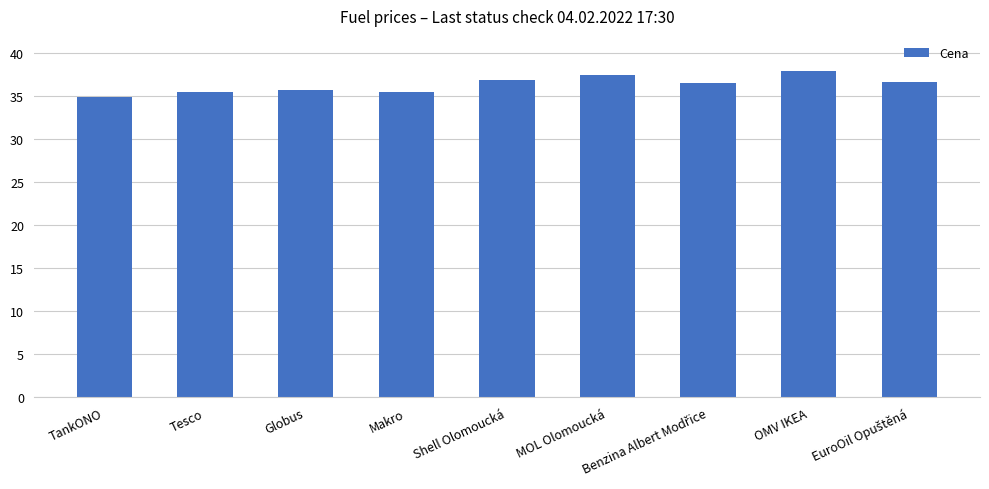

How many series are shown in this chart?

1